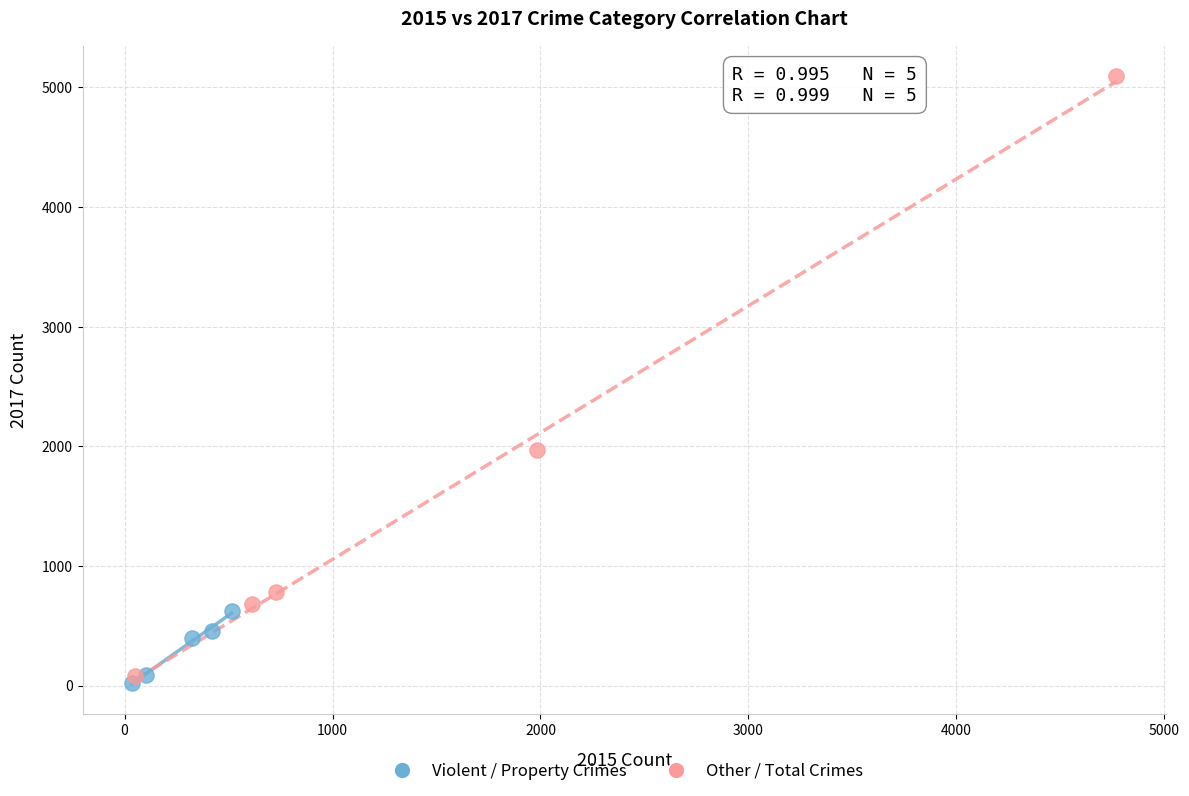

Which series reaches the maximum Y coordinate?

Other / Total Crimes